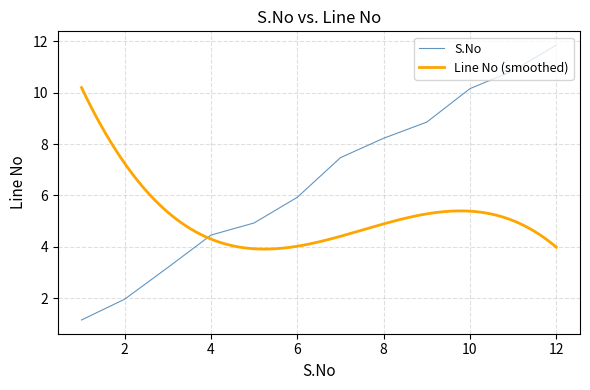

Reading left to right, transcribe all the data shown in this chart.

1=1.1	2=2.0	3=3.2	4=4.5	5=4.9	6=5.9	7=7.5	8=8.2	9=8.9	10=10.2	11=10.9	12=11.9